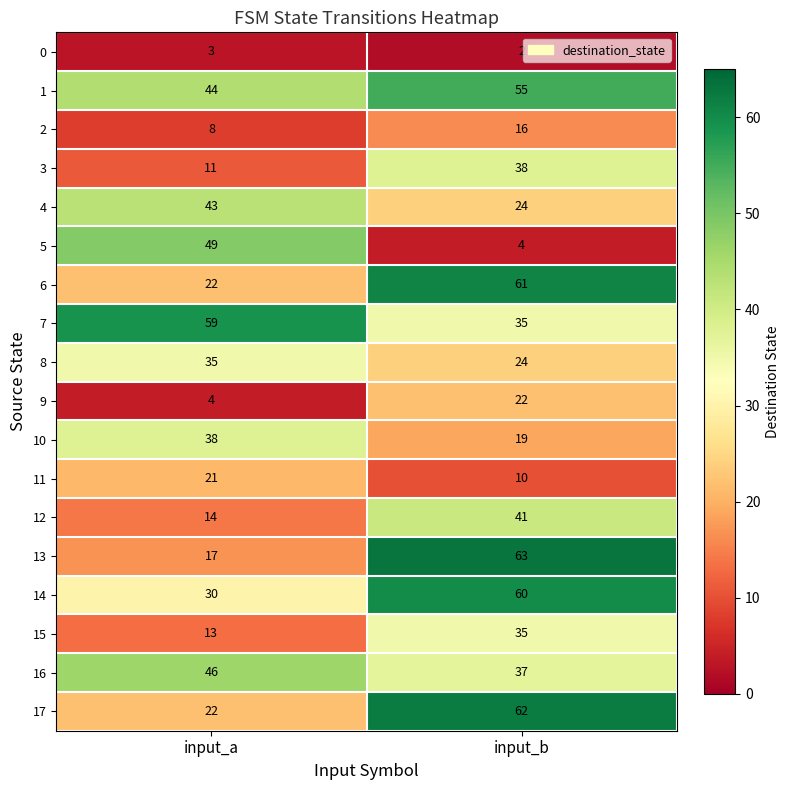

What is the difference between the 14 values at input_a and input_b?

30